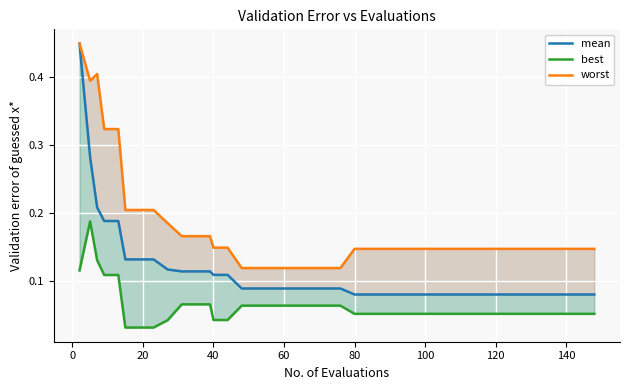

True or false: worst and best cross at least once.

False